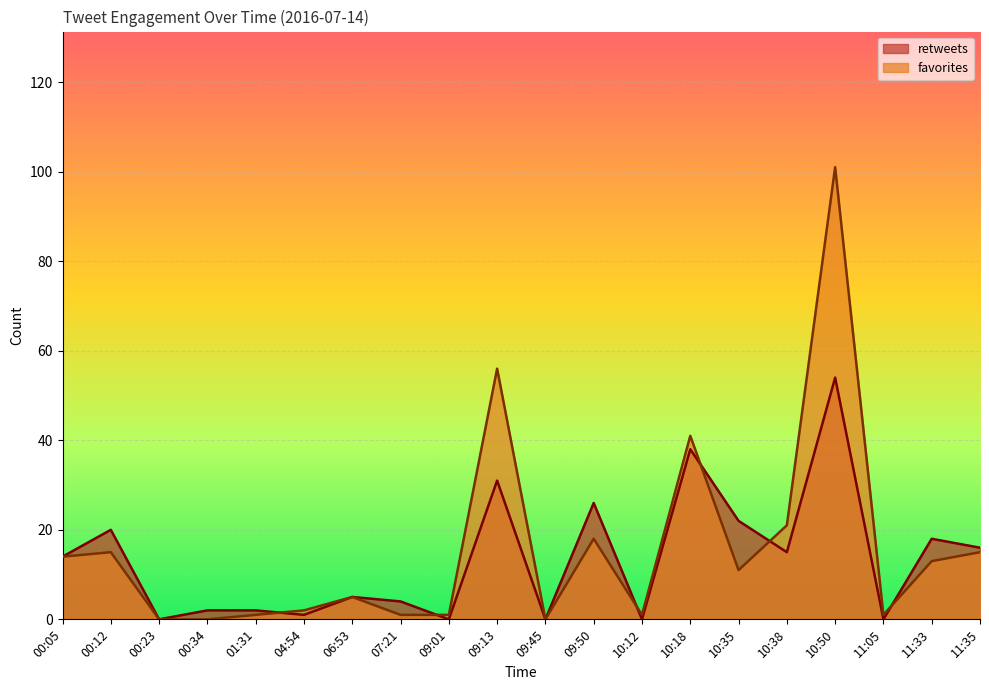

What is the value of the favorites point at the 5th from the left?

1